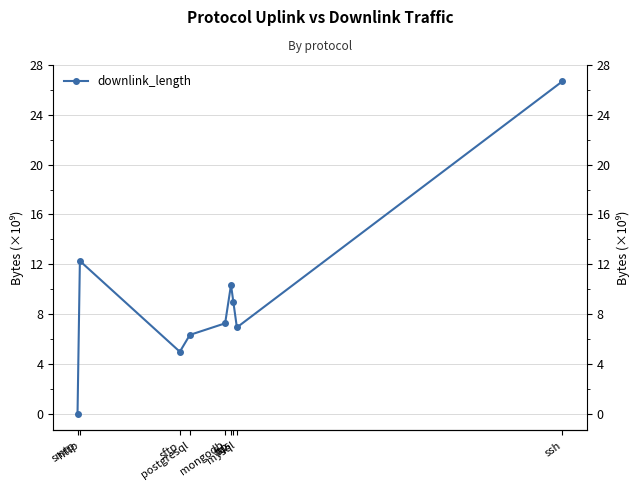

What is the label of the 6th point from the right?

postgresql